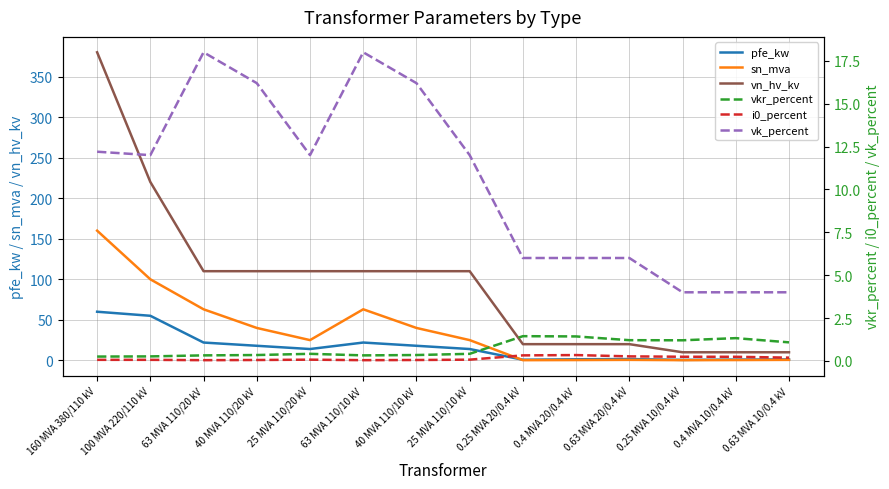

At which label does vn_hv_kv first exceed 110?

160 MVA 380/110 kV